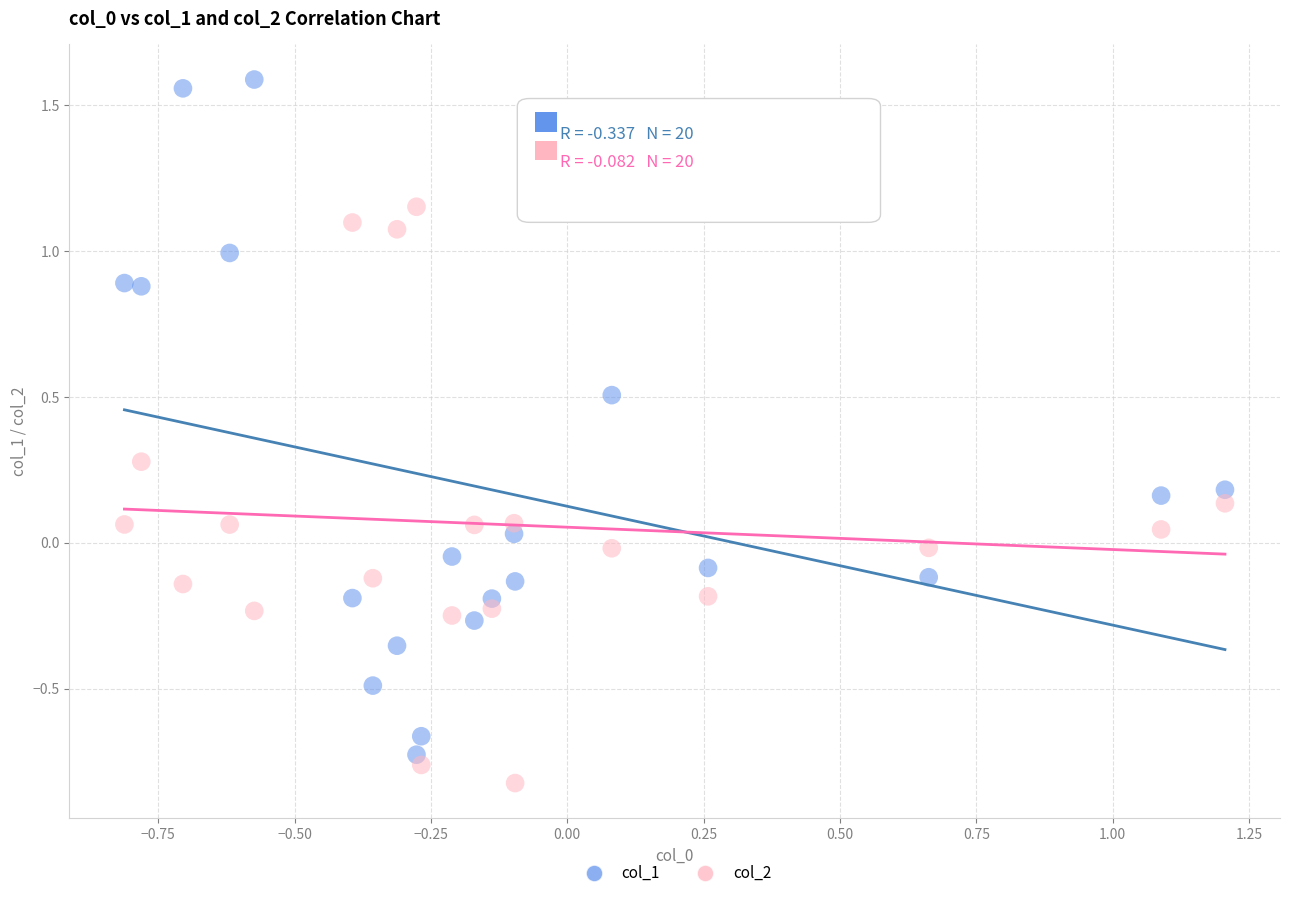

Which series has the widest spread of Y values?

col_1